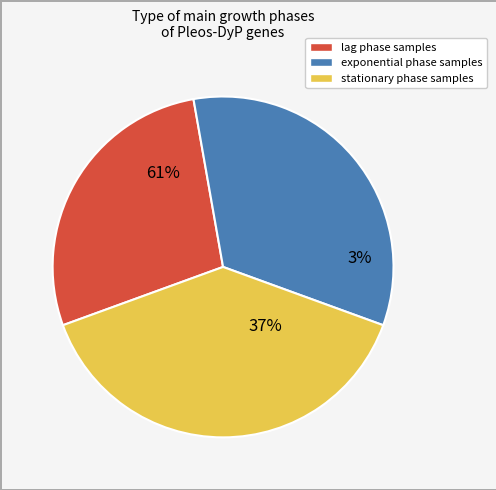

How many segments does this pie chart have?

3